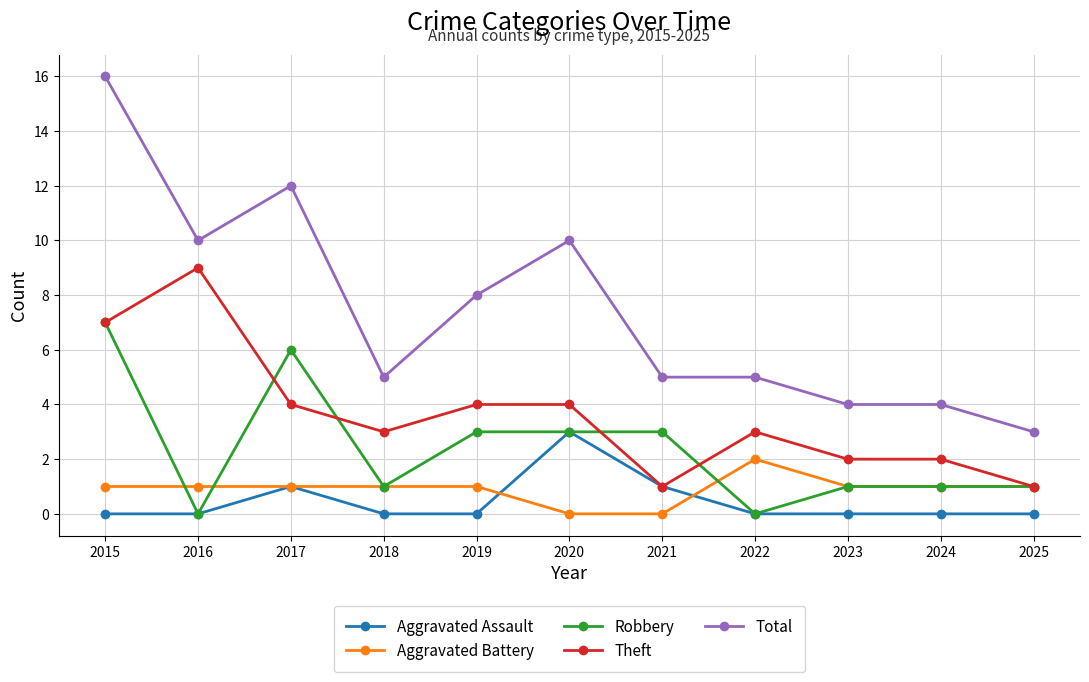

True or false: Total and Robbery intersect in this chart.

False